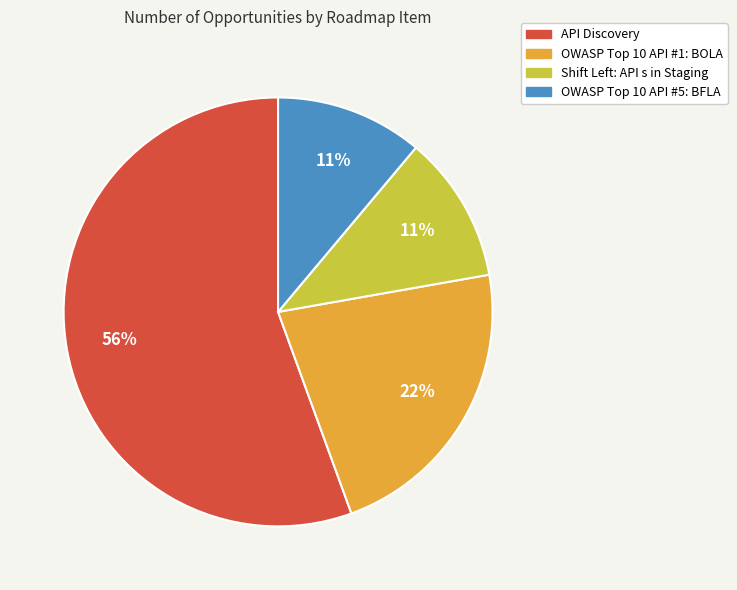

Which slice is the largest?

API Discovery